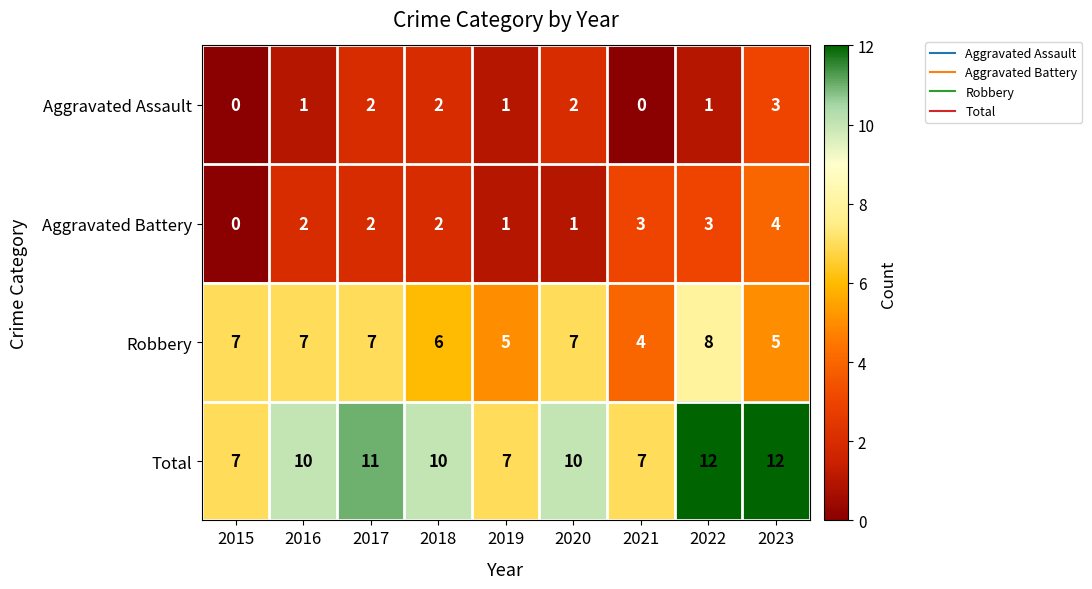

The Aggravated Battery series shows 4 at 2022. True or false?

False